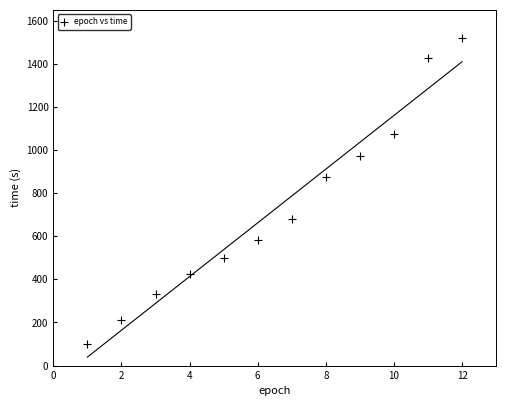

What Y value in the scatter plot is closest to 810?

872.7